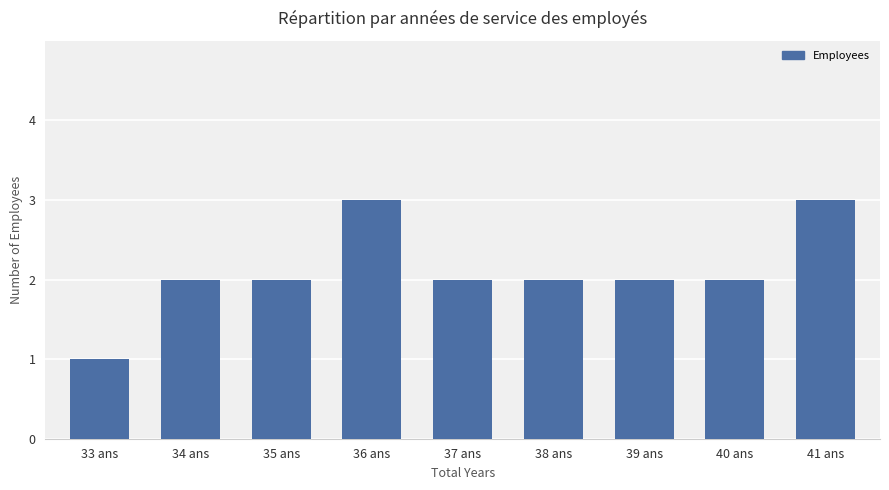

Which has a higher value, 38 ans or 33 ans?

38 ans